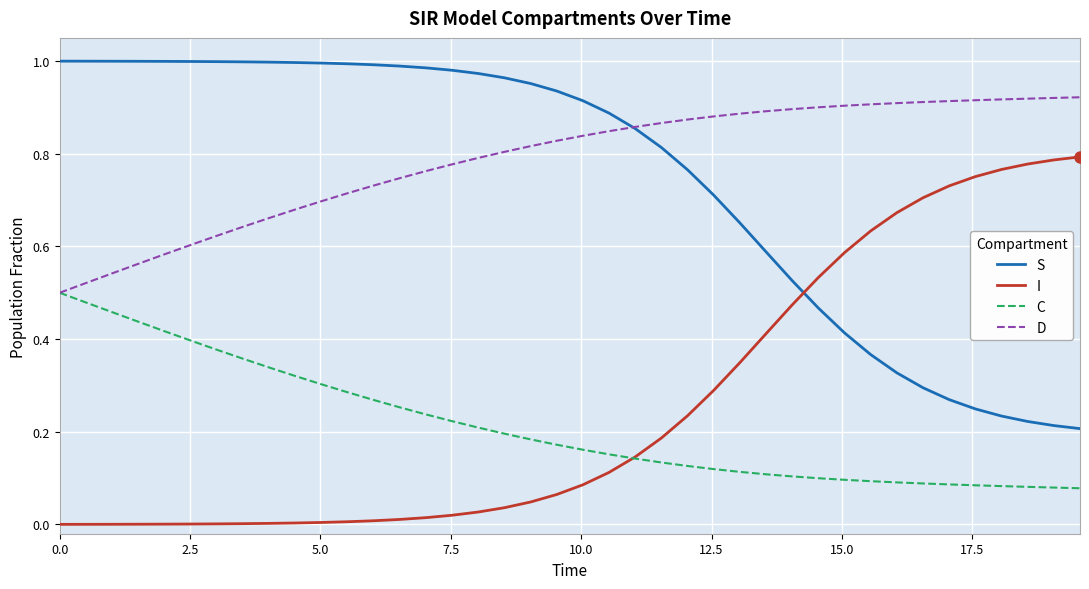

True or false: I and D intersect in this chart.

False